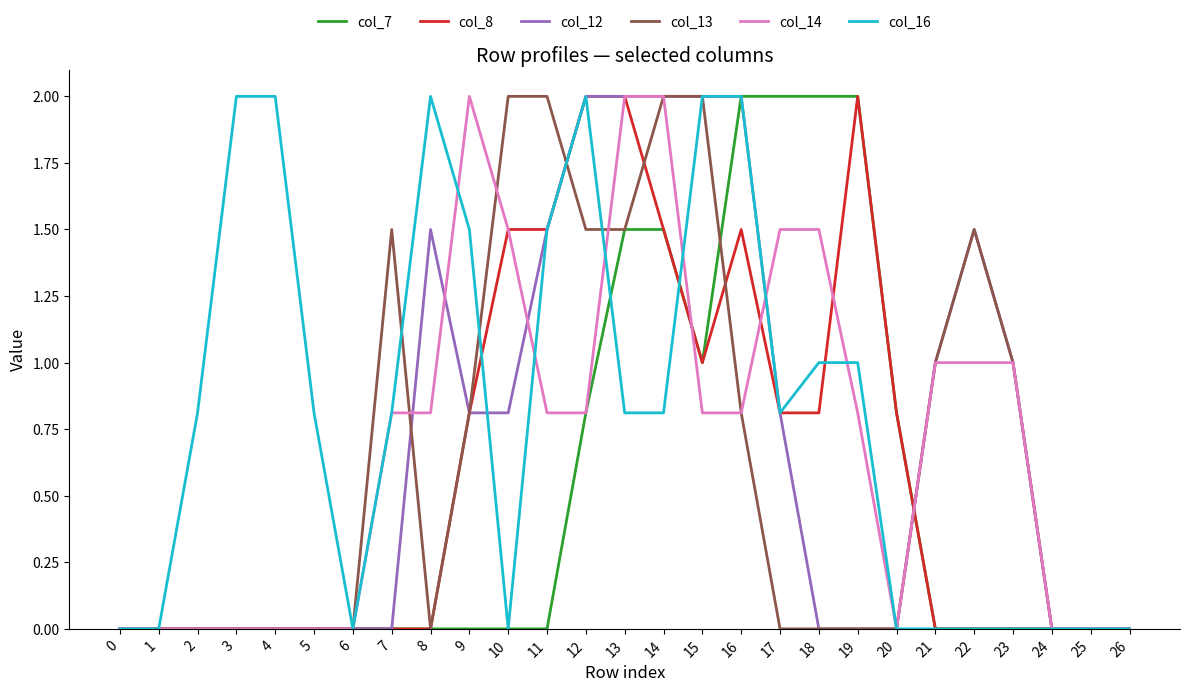

Is the value of col_13 at 14 greater than the value of col_16 at 18?

Yes